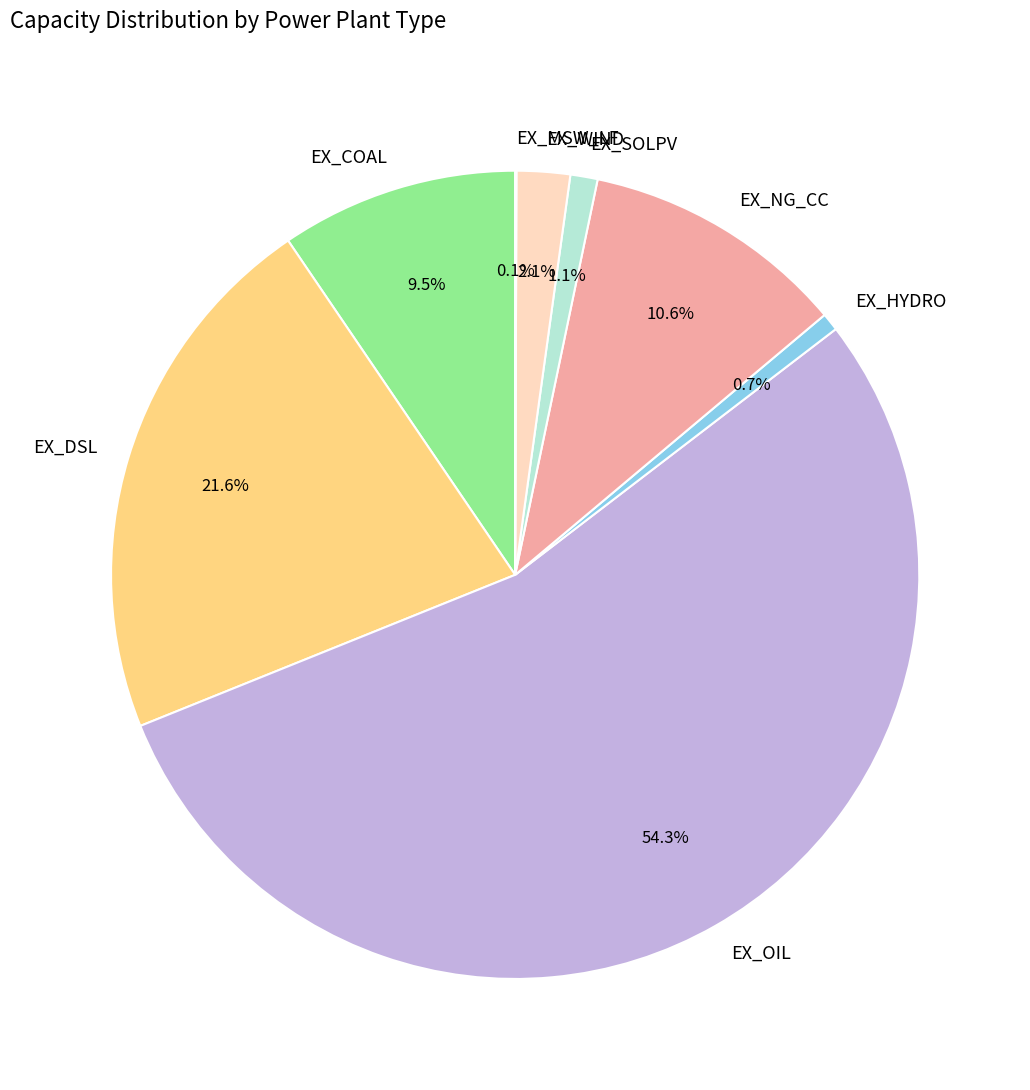

What percentage is the EX_SOLPV slice, to the nearest percent?

1%